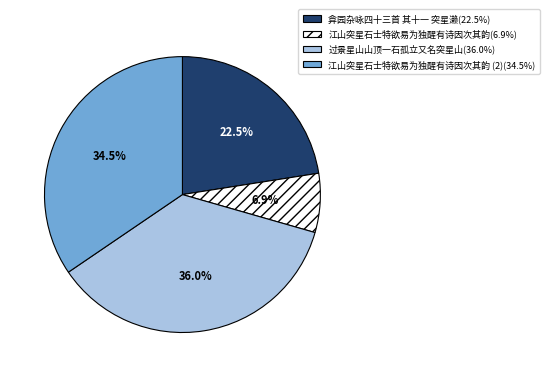

Is there any slice that represents more than half of the pie?

No